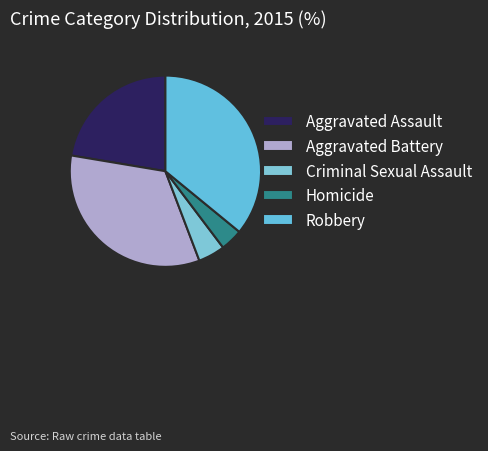

True or false: Aggravated Assault accounts for 22% of the total.

True